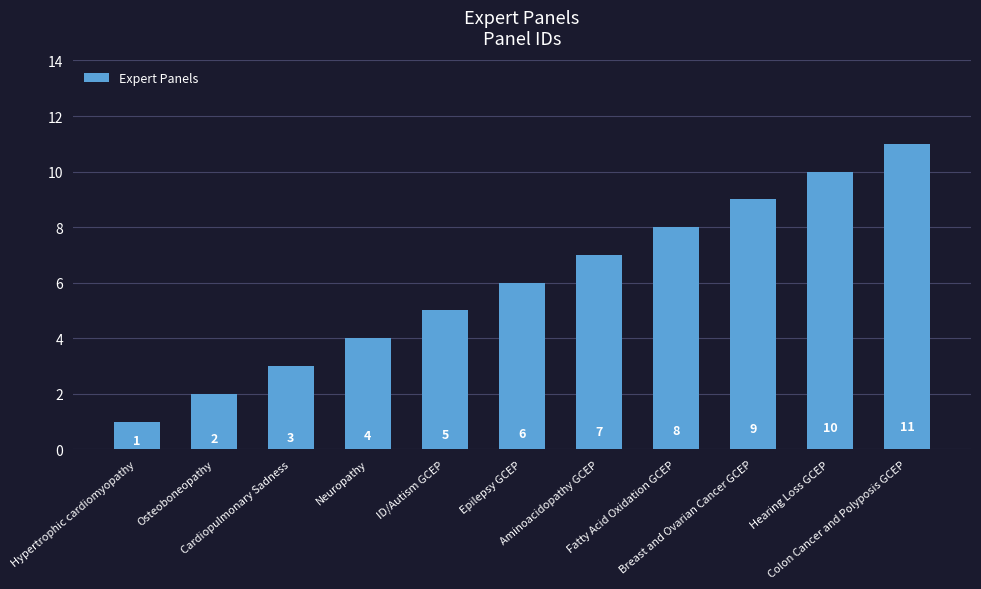

Reading left to right, transcribe all the data shown in this chart.

1	2	3	4	5	6	7	8	9	10	11